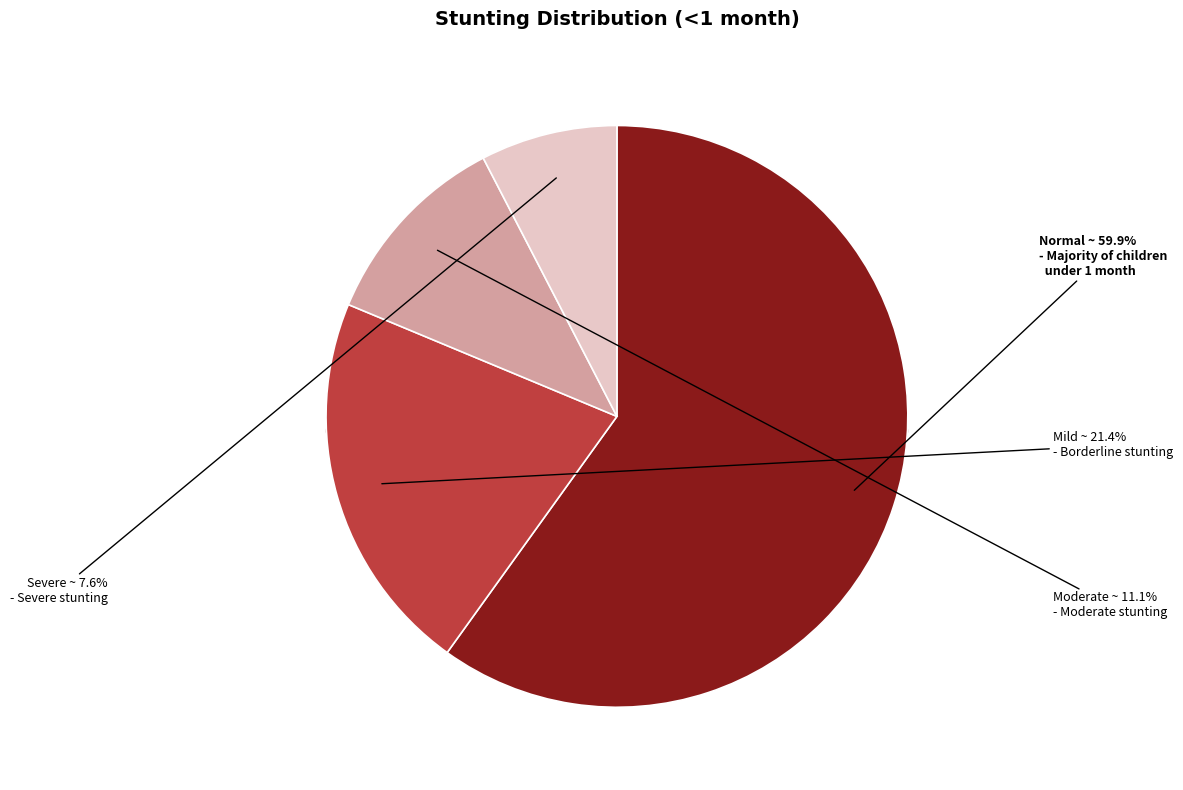

Which slice represents more than half of the pie?

Stunting - Normal (HAZ-score > -1)